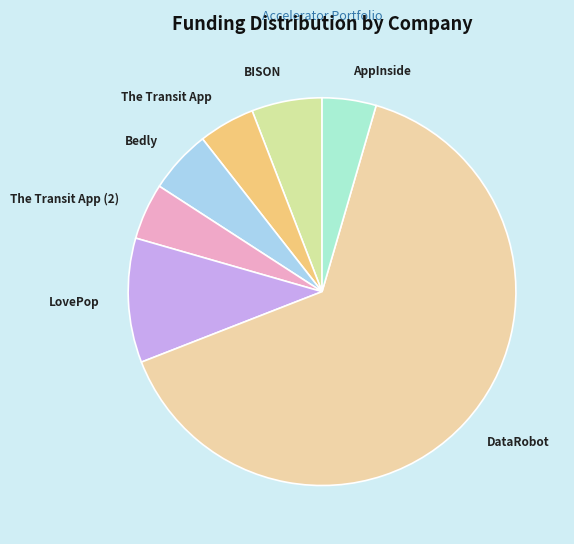

Which category accounts for the majority?

DataRobot